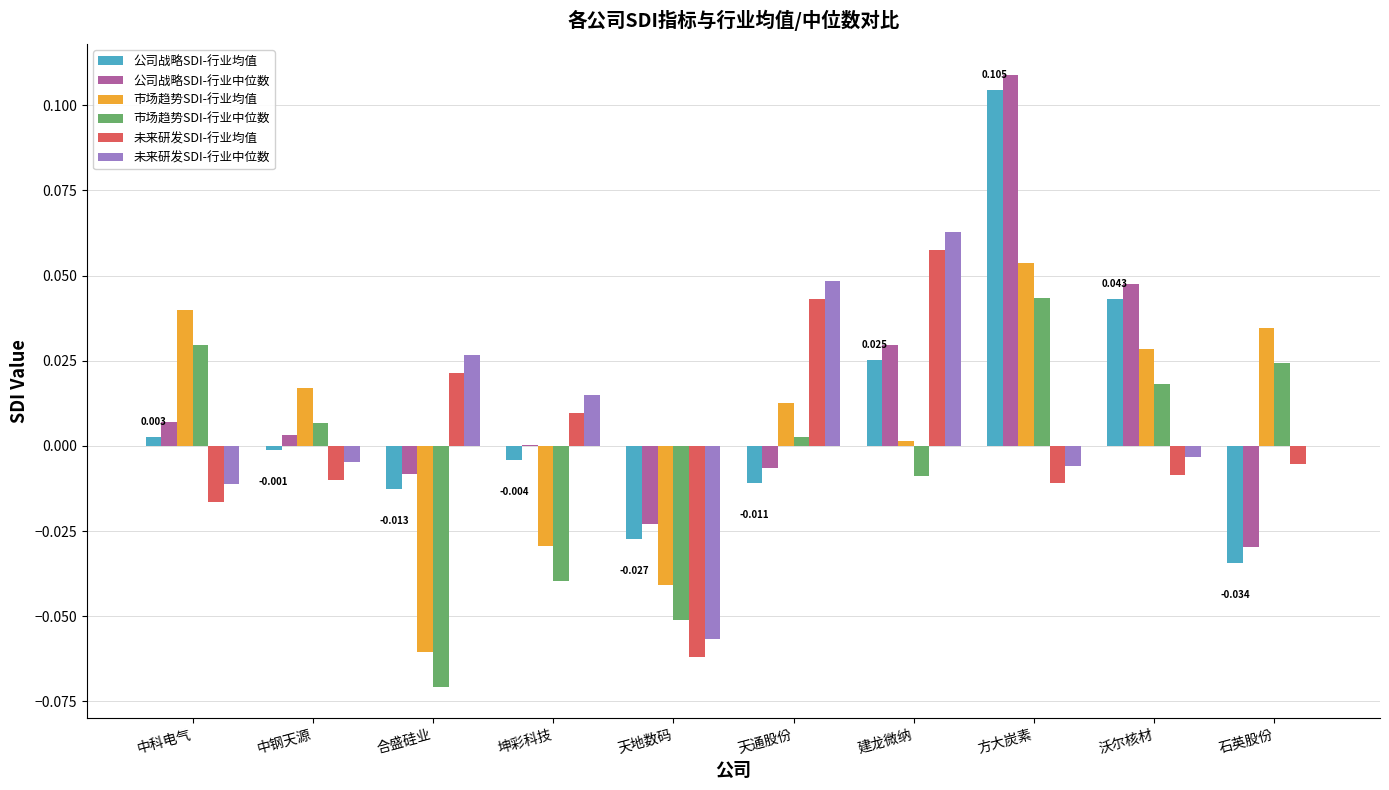

How many distinct data groups are displayed?

6